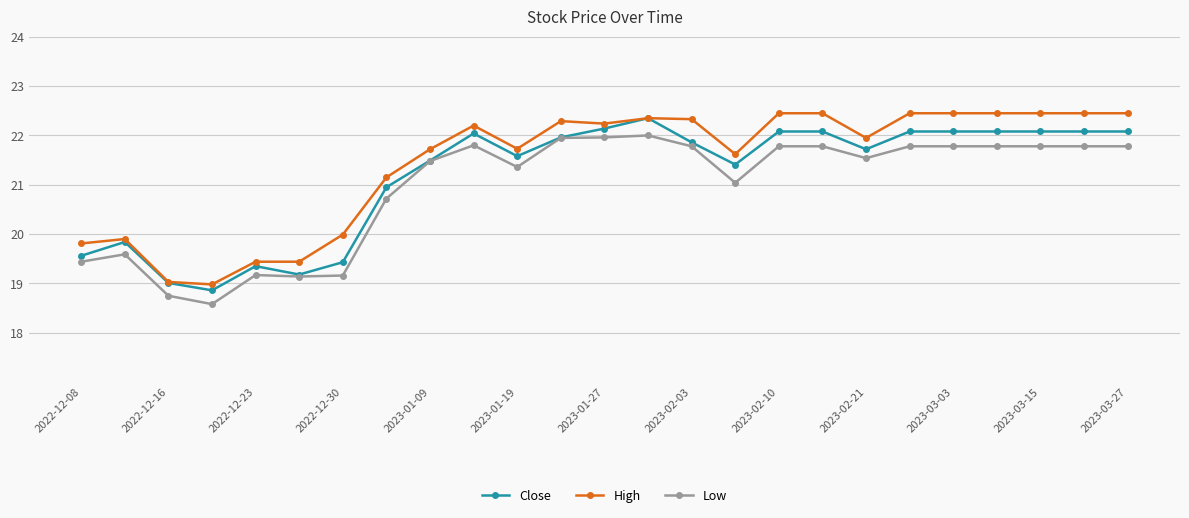

What is the sum of all Close values?

529.4